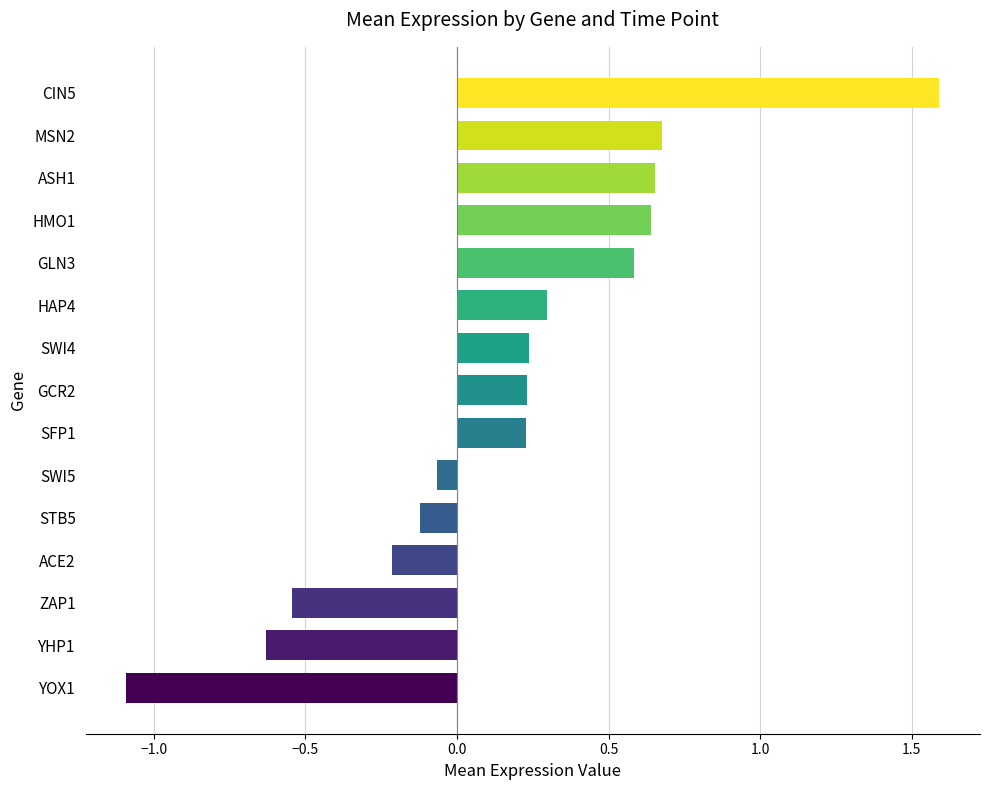

What is the difference between the maximum and minimum values?

2.7